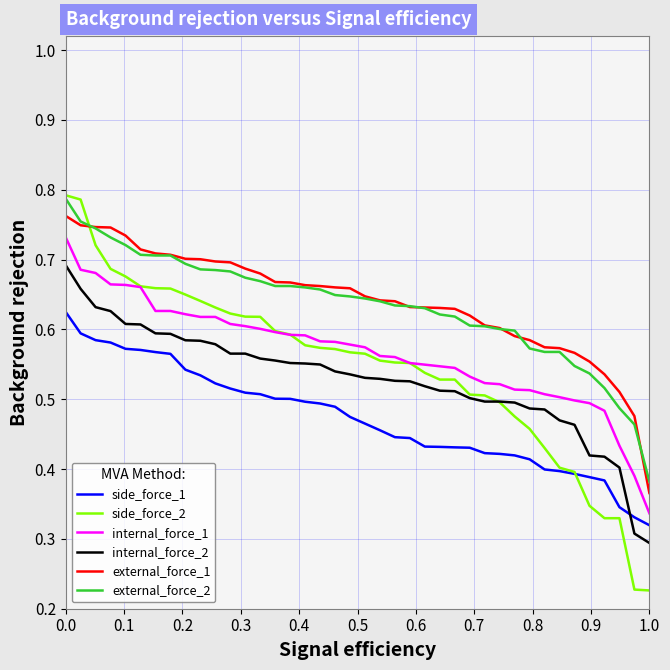

True or false: side_force_1 and external_force_1 intersect in this chart.

False